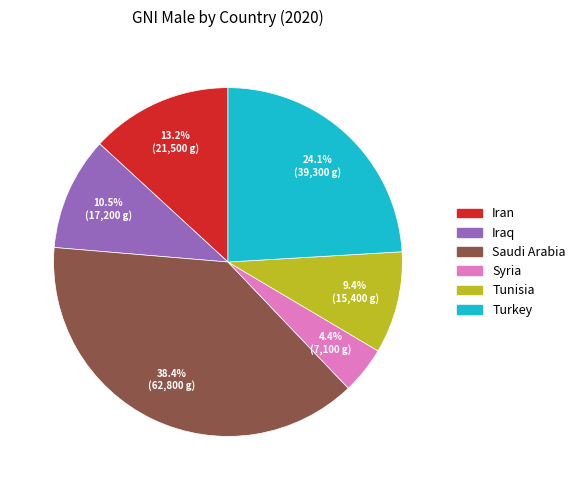

True or false: Turkey accounts for 24% of the total.

True